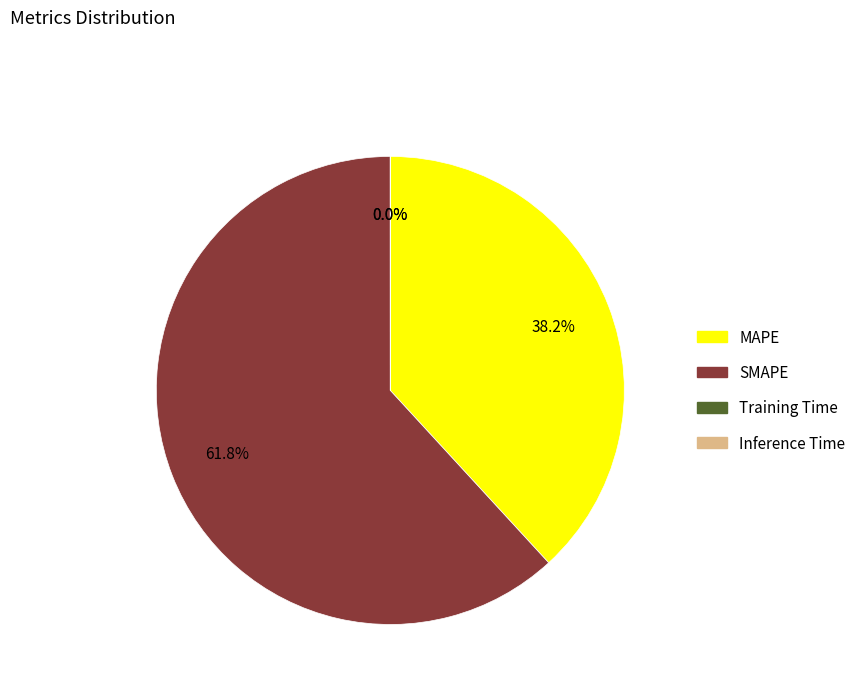

True or false: MAPE accounts for 53% of the total.

False